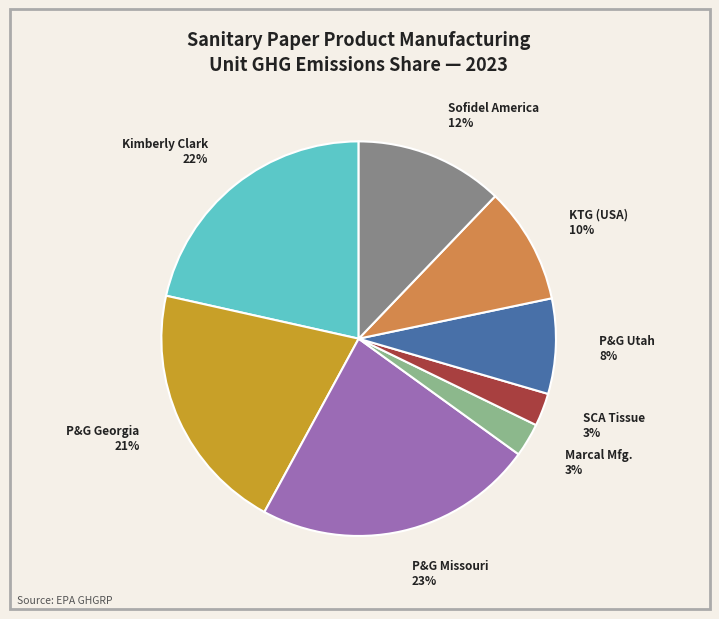

Is there a majority slice in this chart?

No